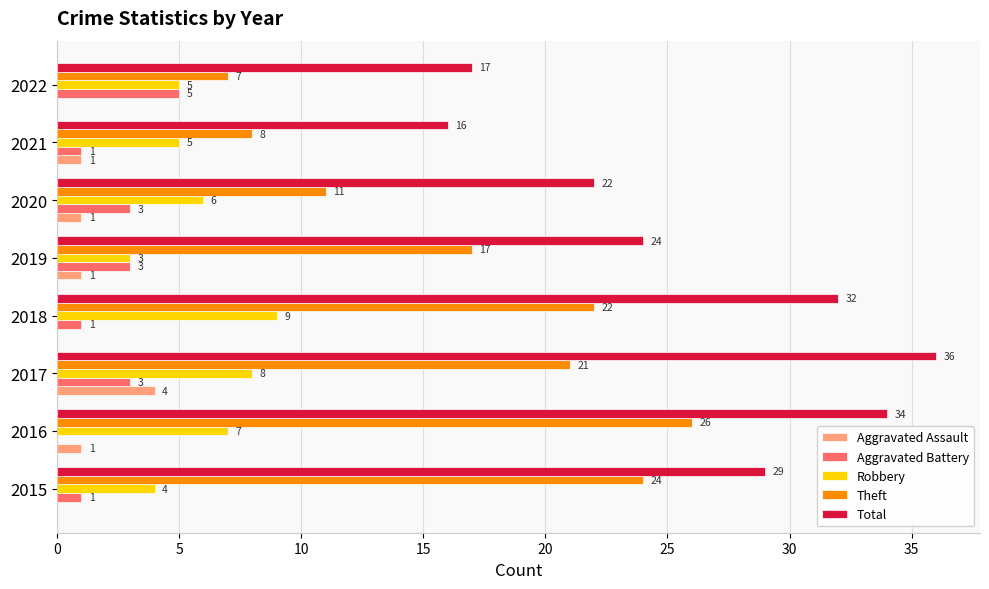

Which series has the widest spread of values?

Total